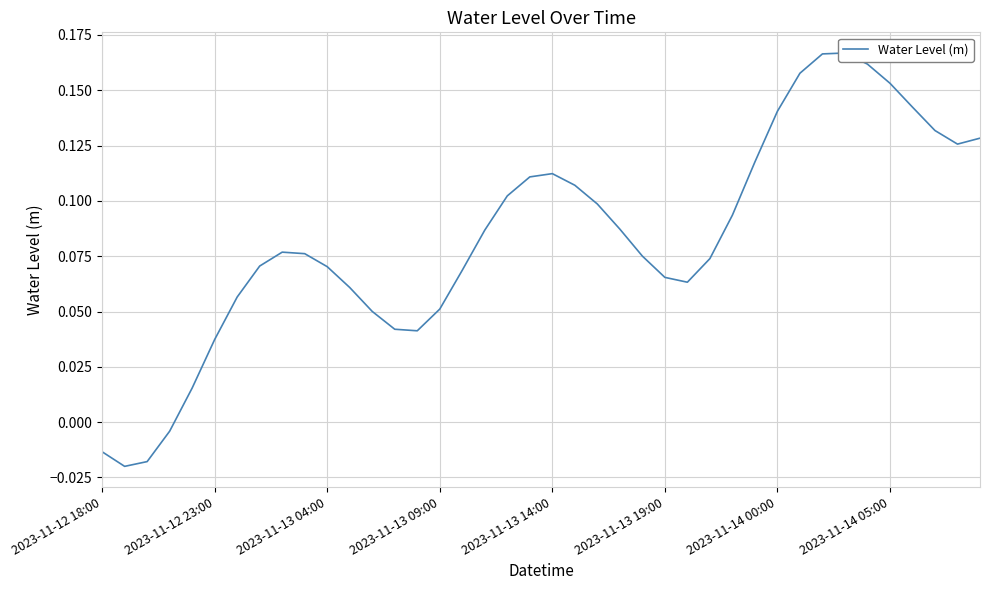

What is the maximum value shown in the chart?

0.2